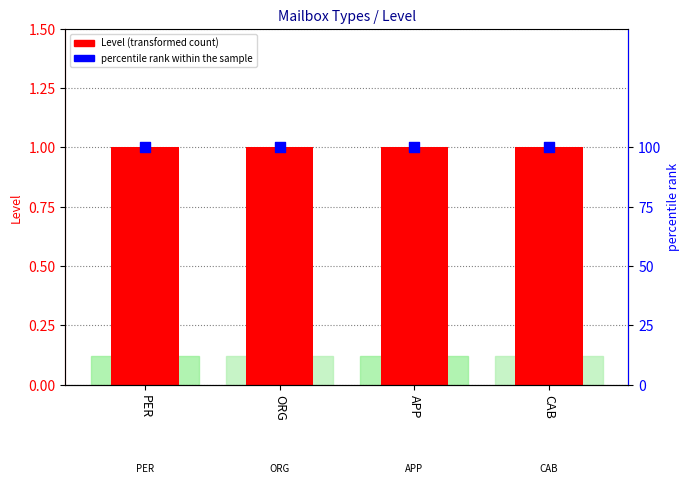

Which series has the widest spread of Y values?

Level